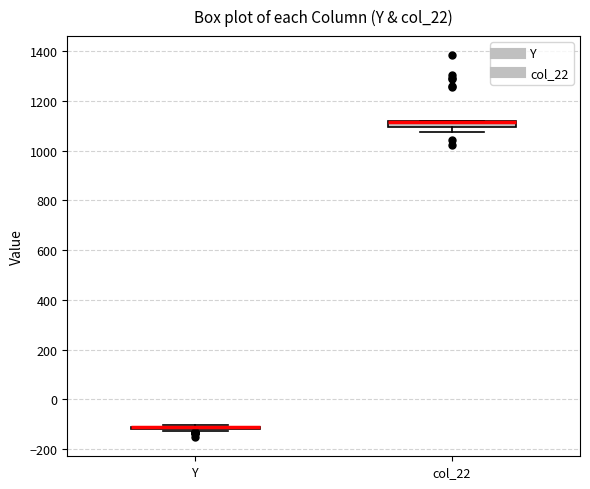

Where is the lower edge of the box for col_22 on the y-axis? The values are not printed on the chart, so give them approximately, as read against the axis.

1100